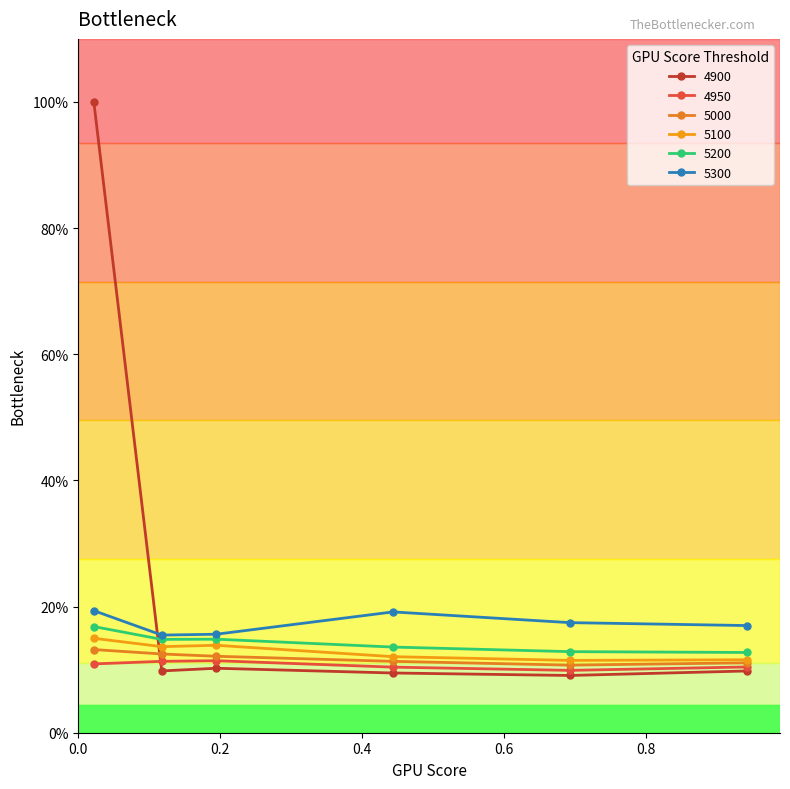

True or false: 5300 and 5000 cross at least once.

False